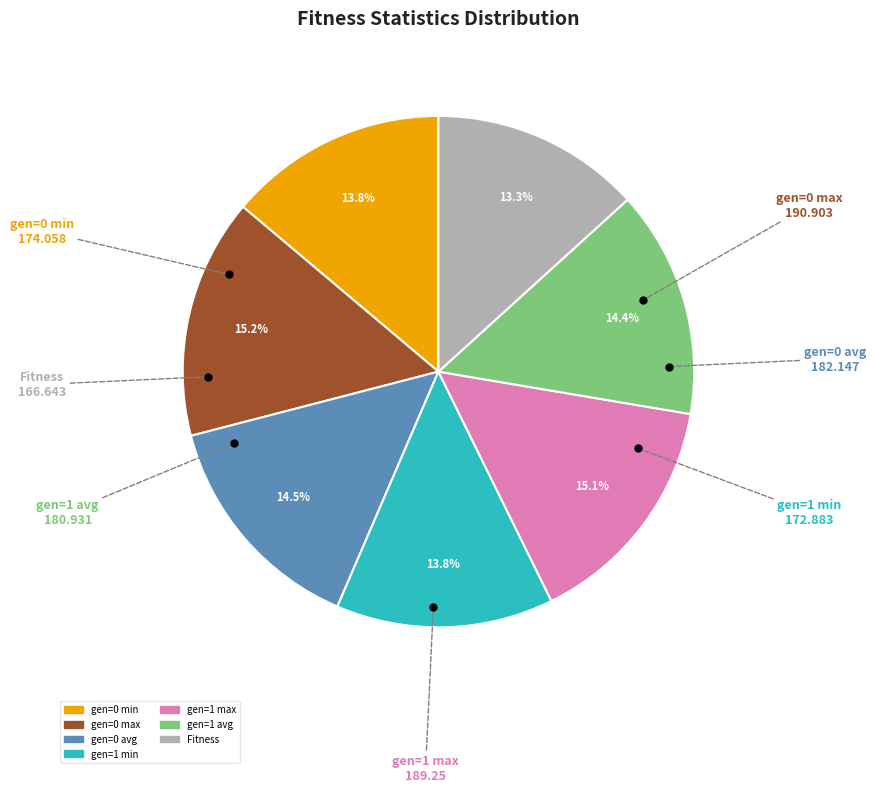

Does Fitness represent more than half of the total?

No